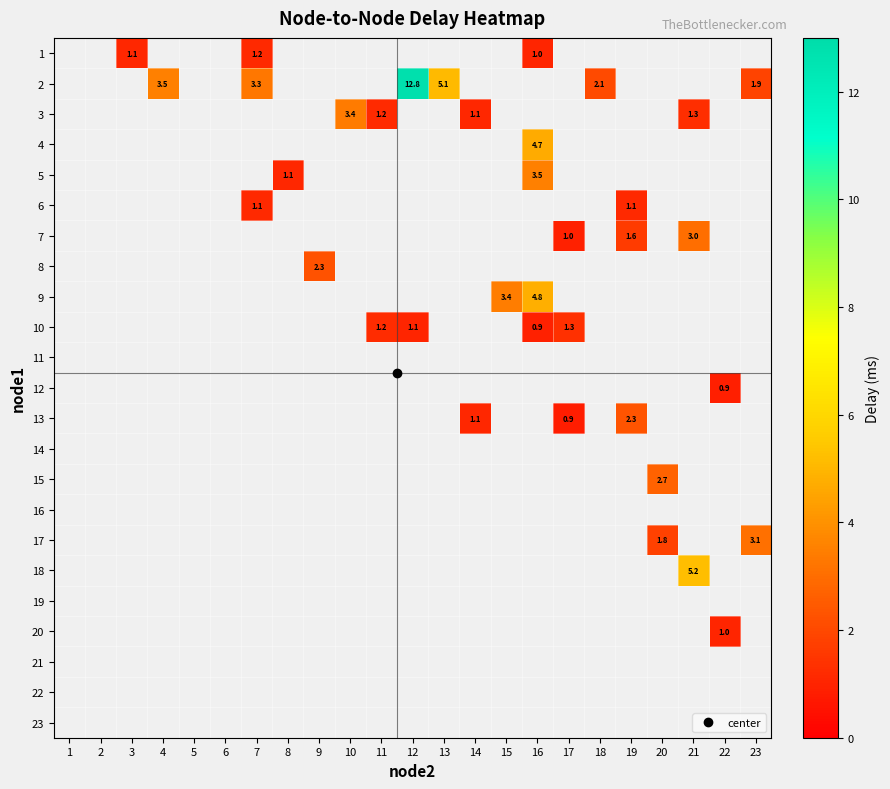

The row_0 series shows 0.6 at 16. True or false?

False